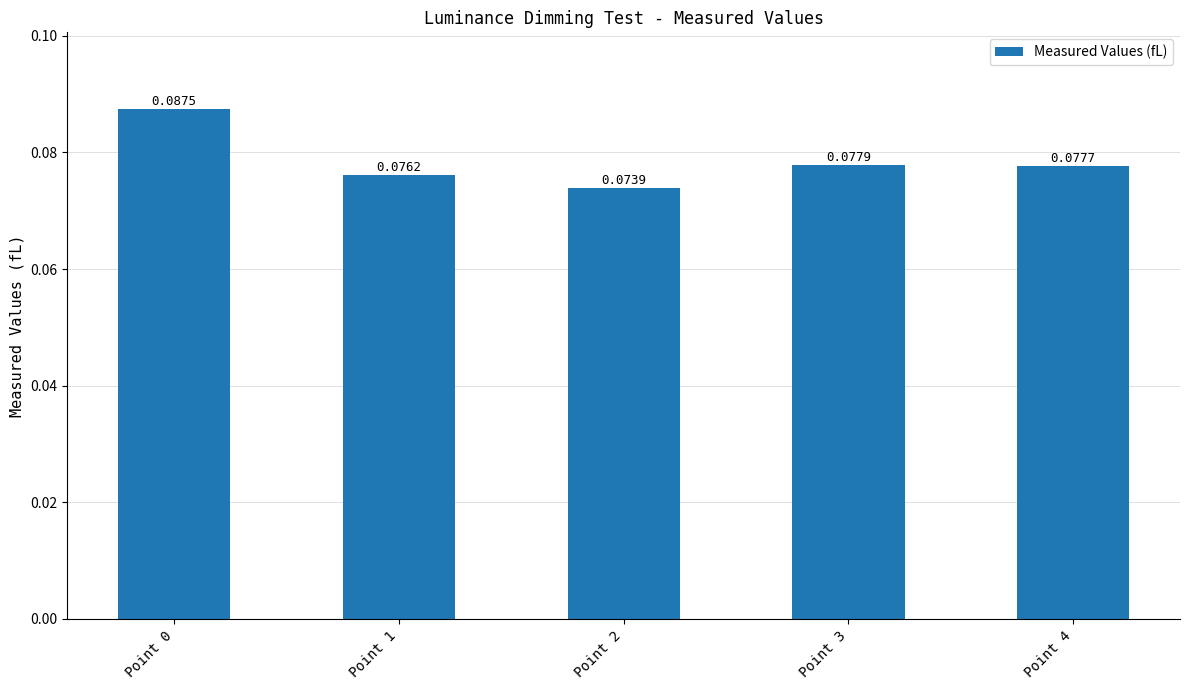

The value at Point 3 is 0.0. True or false?

False